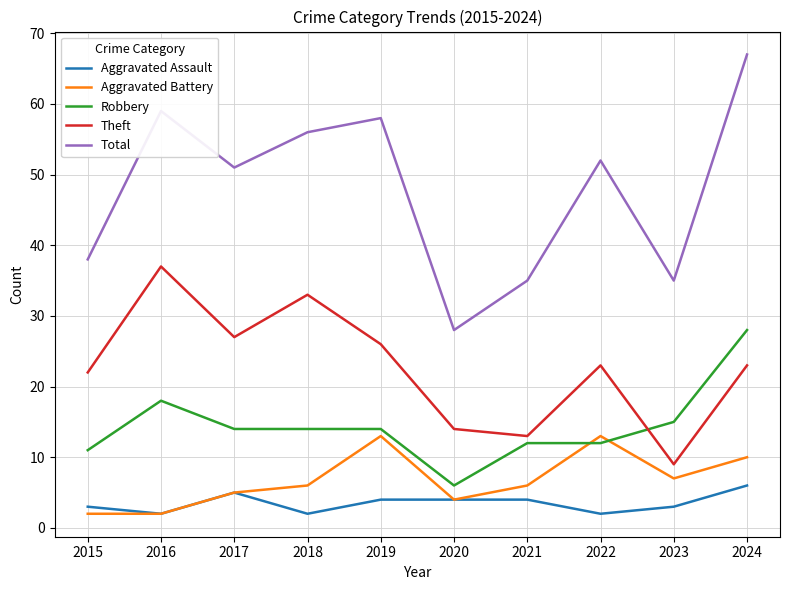

At which category is the sum across all series the highest?

2024